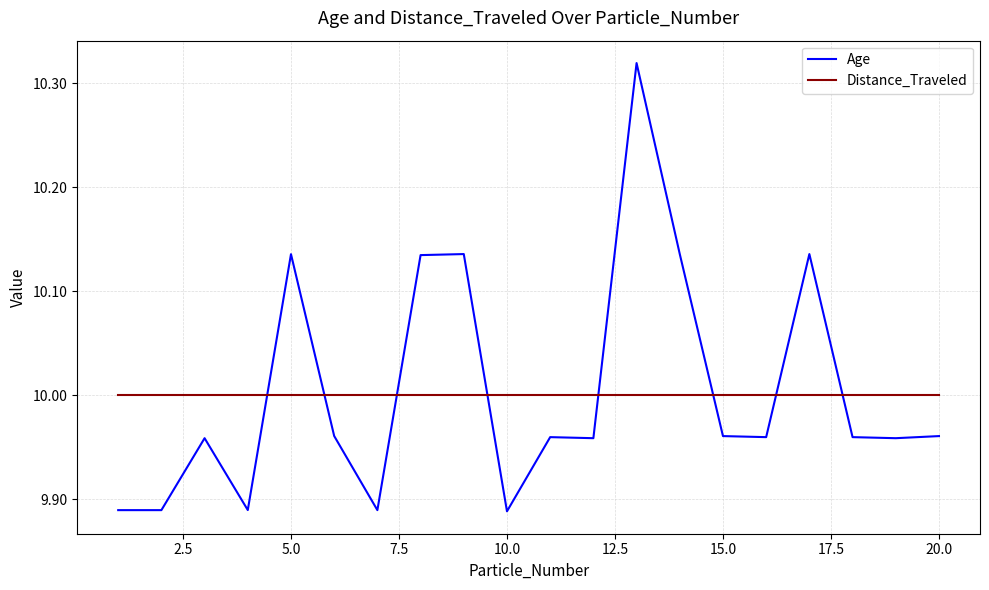

Which series has the largest range (max minus min)?

Age